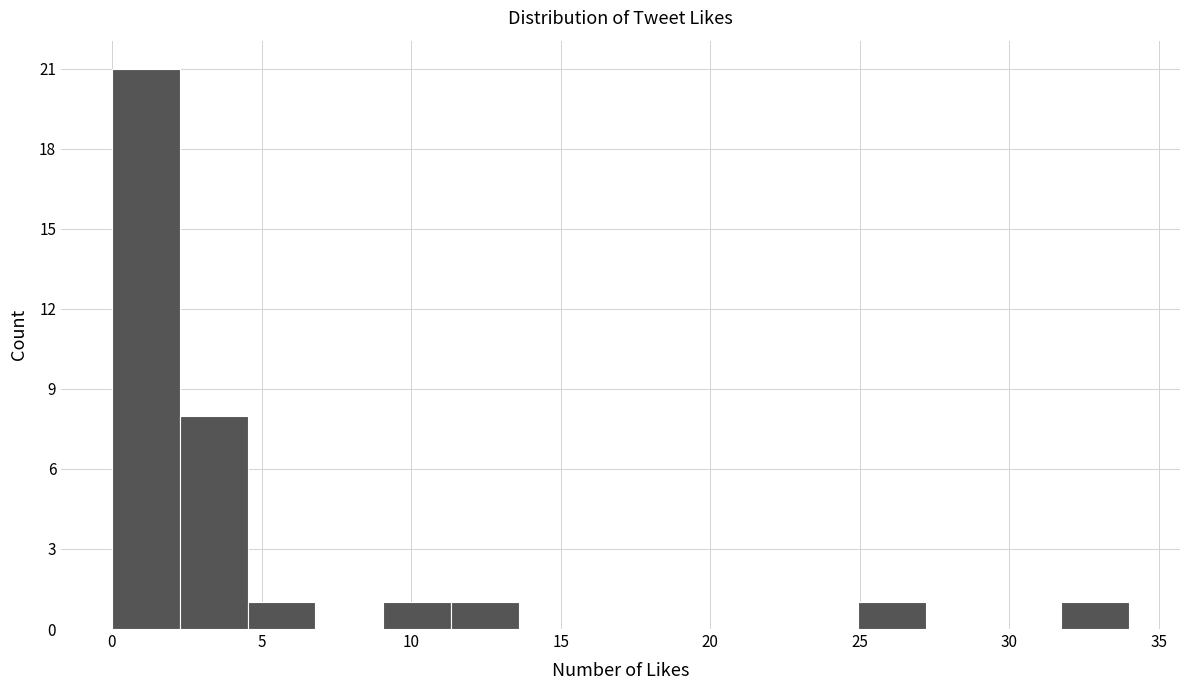

Reading left to right, transcribe this chart: for each bar, give the range it covers on the x-axis and its height. Neither the bar edges nor the heights are printed on the chart, so give them approximately, as read against the axes.

0.0 to 2.5: 21
2.5 to 4.5: 8
4.5 to 7.0: 1
7.0 to 9.0: 0
9.0 to 11.5: 1
11.5 to 13.5: 1
13.5 to 16.0: 0
16.0 to 18.0: 0
18.0 to 20.5: 0
20.5 to 22.5: 0
22.5 to 25.0: 0
25.0 to 27.0: 1
27.0 to 29.5: 0
29.5 to 31.5: 0
31.5 to 34.0: 1